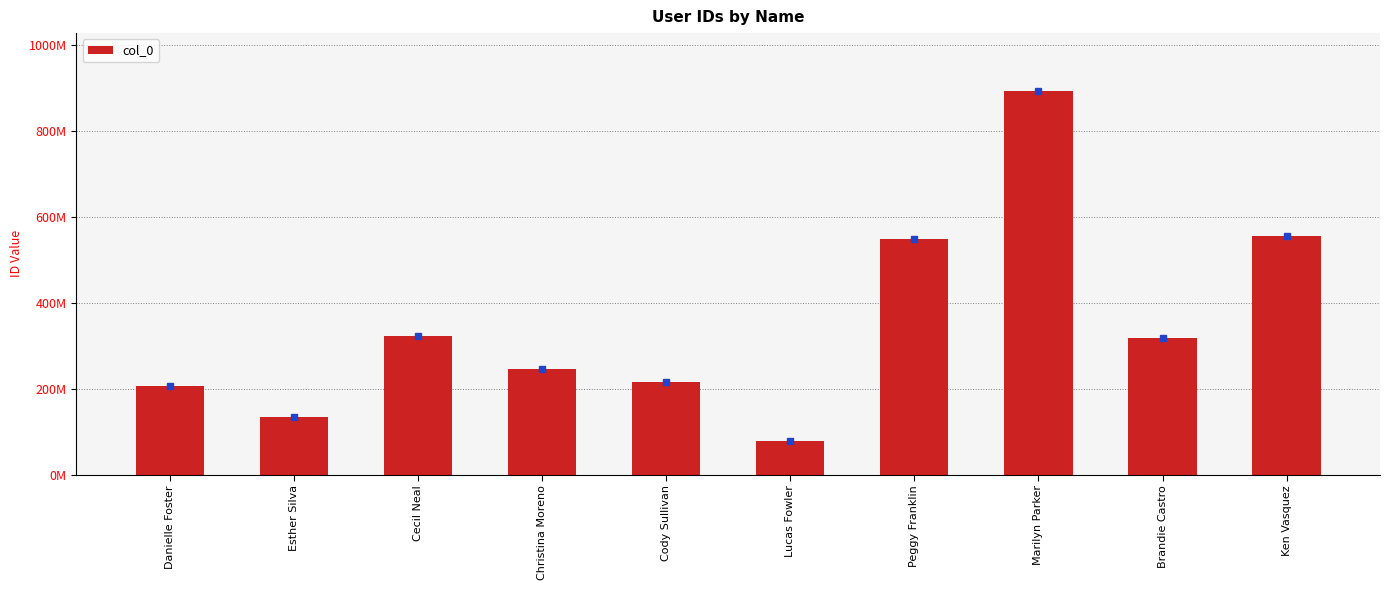

What is the label of the 1st bar from the left?

Danielle Foster